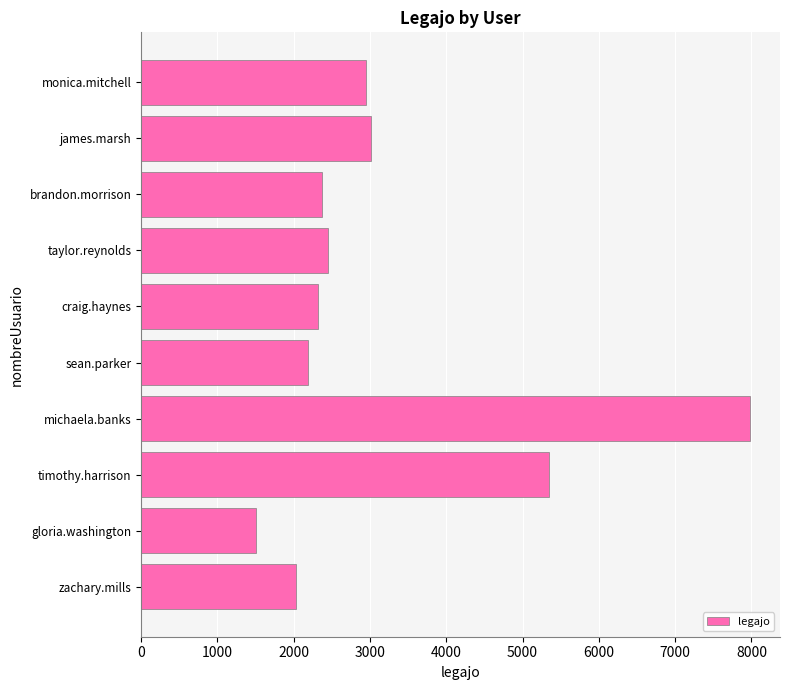

Reading bottom to top, list all the values displayed in this chart.

zachary.mills=2034	gloria.washington=1500	timothy.harrison=5343	michaela.banks=7976	sean.parker=2191	craig.haynes=2316	taylor.reynolds=2448	brandon.morrison=2376	james.marsh=3018	monica.mitchell=2945